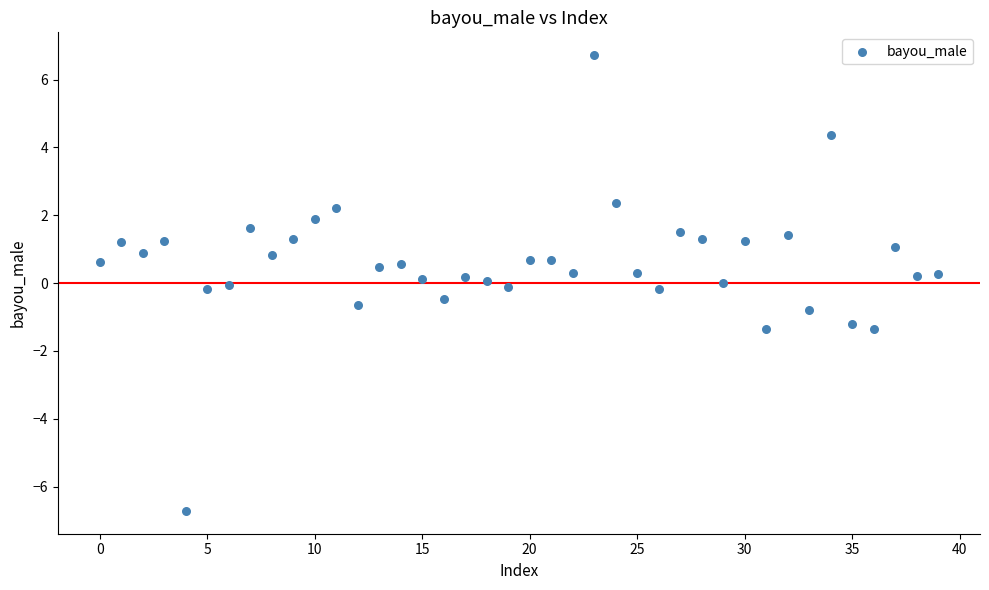

What is the range of Y values (max minus min)?

13.4